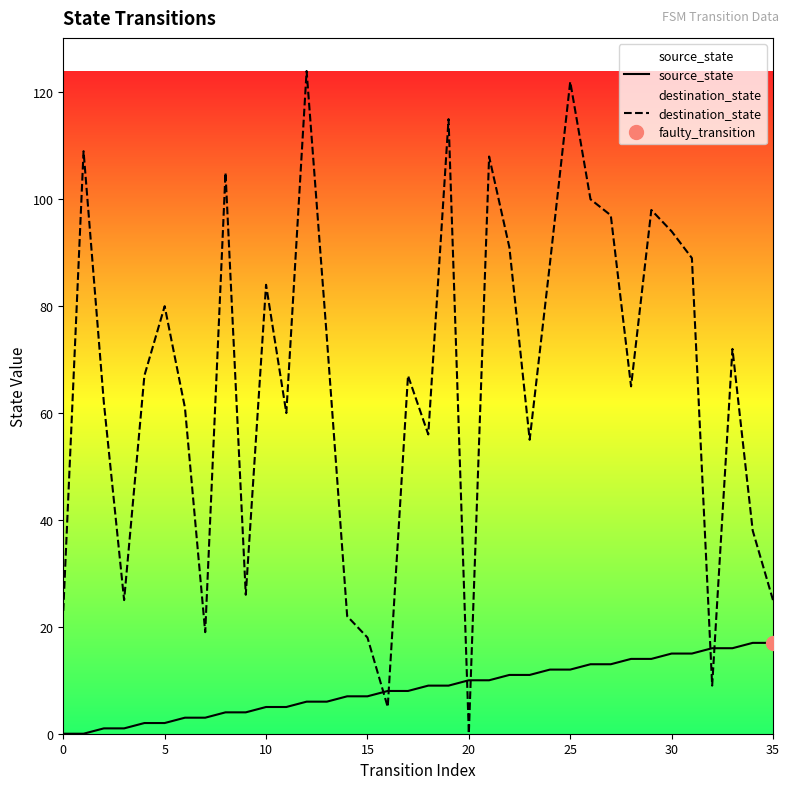

Is it true that source_state equals 17 at 35?

True